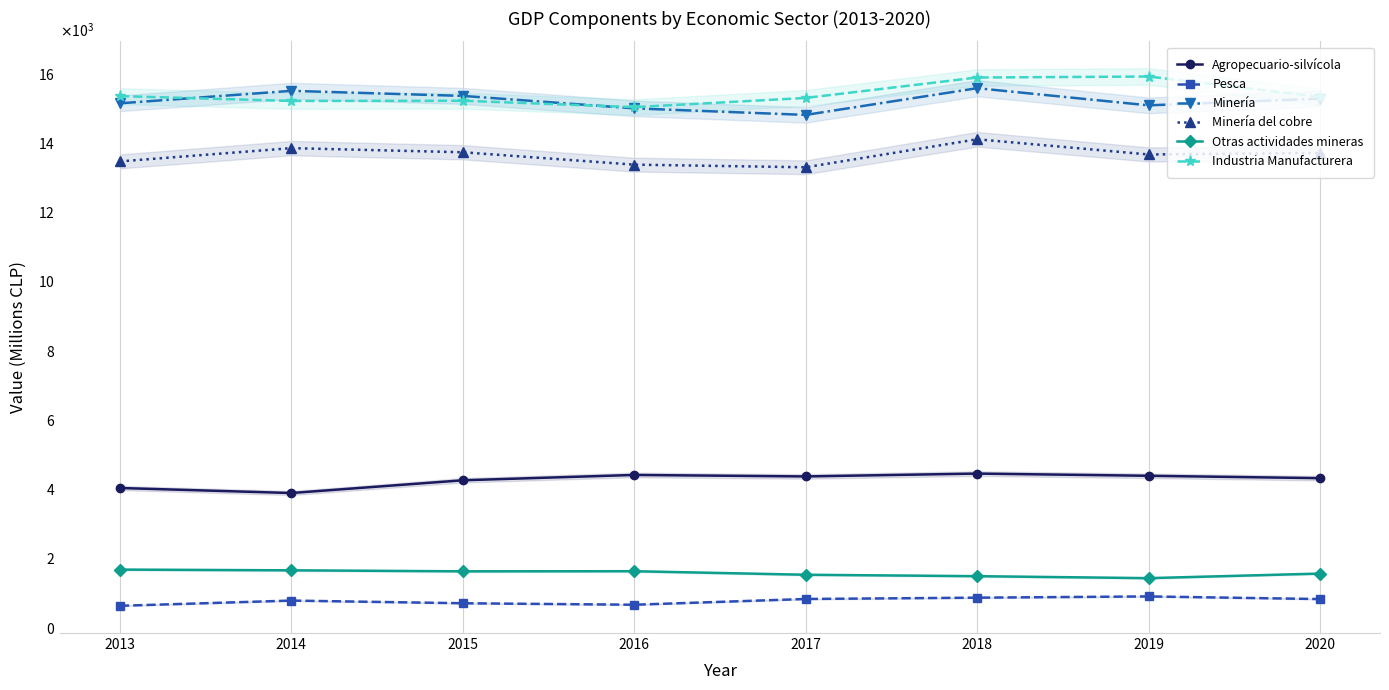

True or false: Minería del cobre and Otras actividades mineras cross at least once.

False